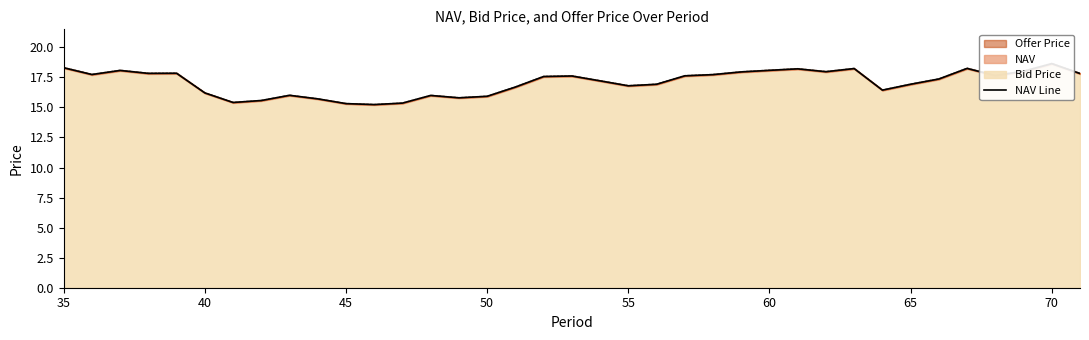

True or false: Offer Price and NAV cross at least once.

False